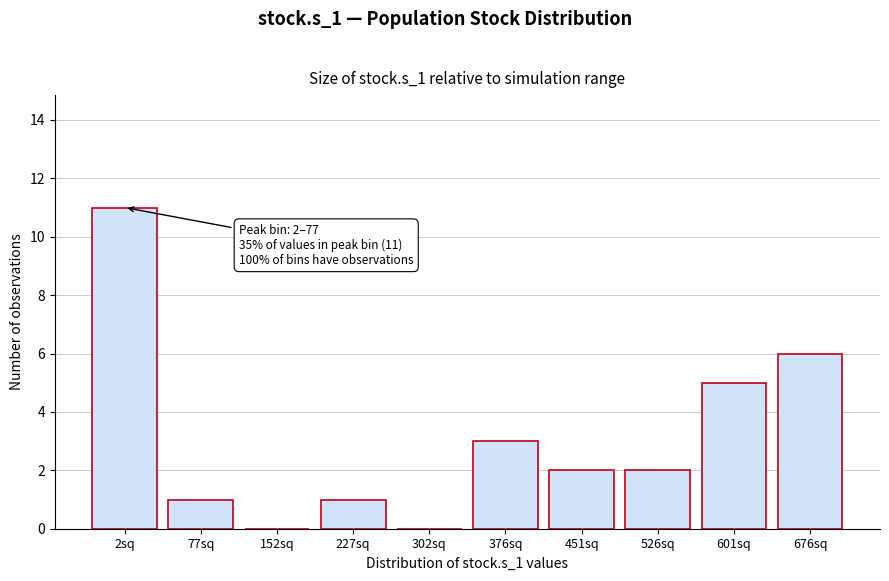

Reading right to left, list all the values displayed in this chart.

676sq=6	601sq=5	526sq=2	451sq=2	376sq=3	302sq=0	227sq=1	152sq=0	77sq=1	2sq=11